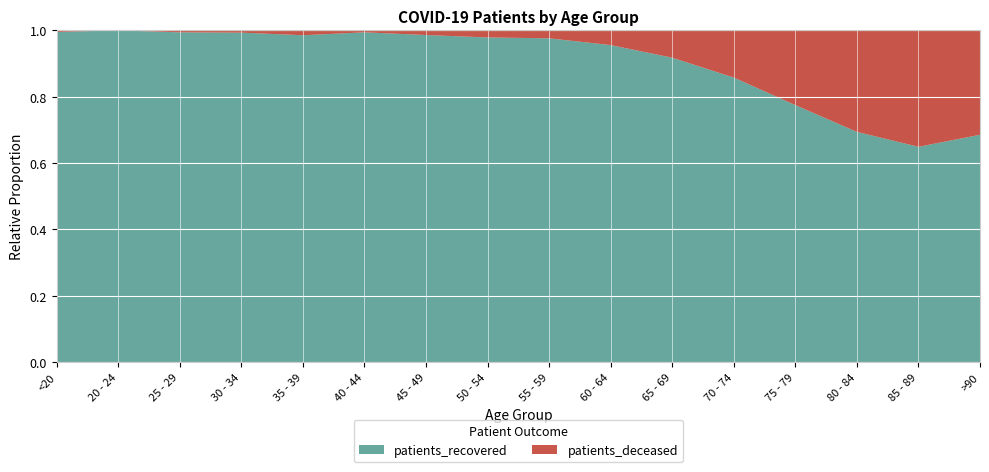

Reading left to right, extract all data points from this chart.

patients_recovered: <20=640	20 - 24=184	25 - 29=342	30 - 34=439	35 - 39=539	40 - 44=681	45 - 49=1124	50 - 54=1750	55 - 59=2120	60 - 64=2311	65 - 69=2261	70 - 74=2728	75 - 79=2624	80 - 84=2162	85 - 89=1363	>90=588
patients_deceased: <20=3	20 - 24=0	25 - 29=2	30 - 34=3	35 - 39=8	40 - 44=4	45 - 49=16	50 - 54=38	55 - 59=52	60 - 64=107	65 - 69=203	70 - 74=452	75 - 79=763	80 - 84=953	85 - 89=737	>90=270